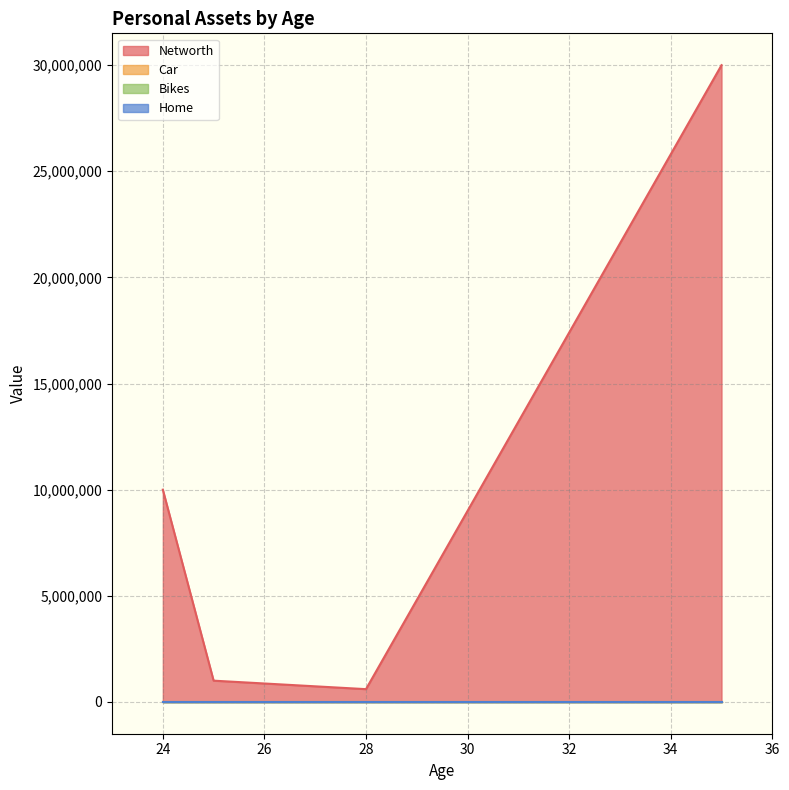

What is the difference between the maximum and second lowest values in the Car series?

2